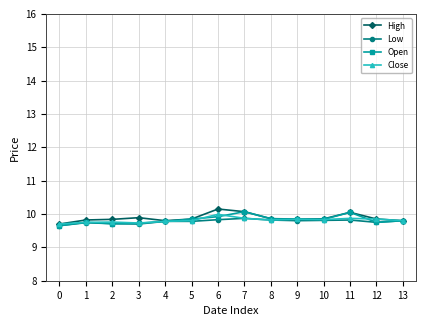

What is the total value across all series at 2?

39.0